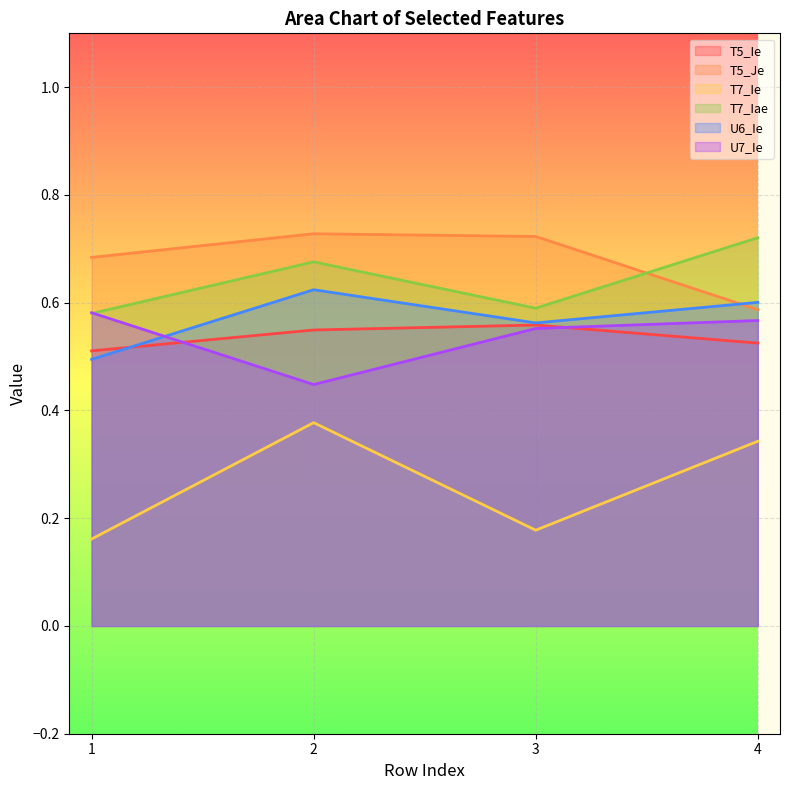

After their last crossing, which series has the higher values: T5_Je or U6_Ie?

U6_Ie